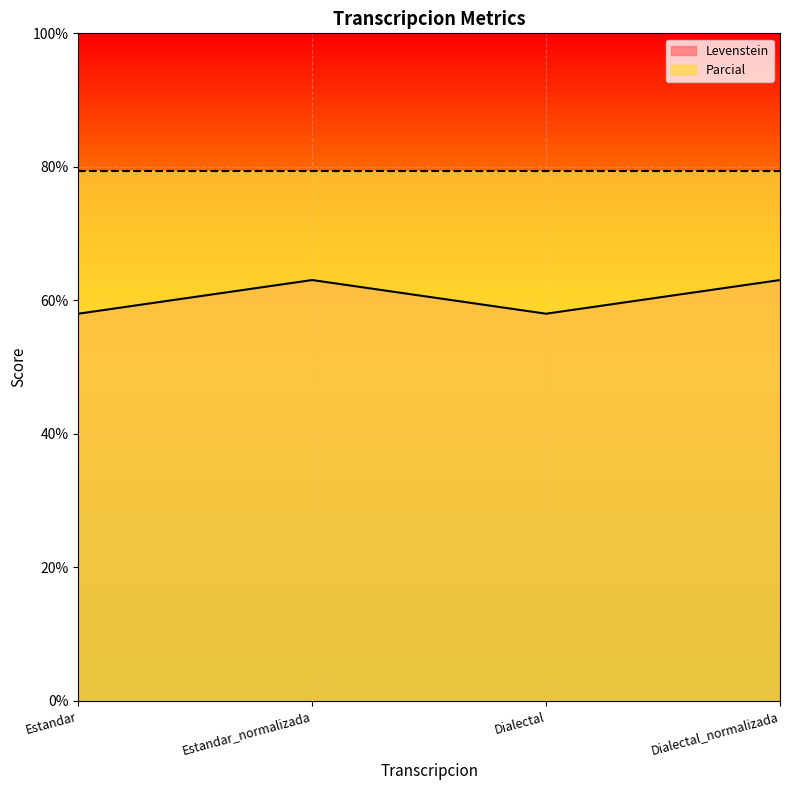

At which category does the data reach its first local valley?

Dialectal